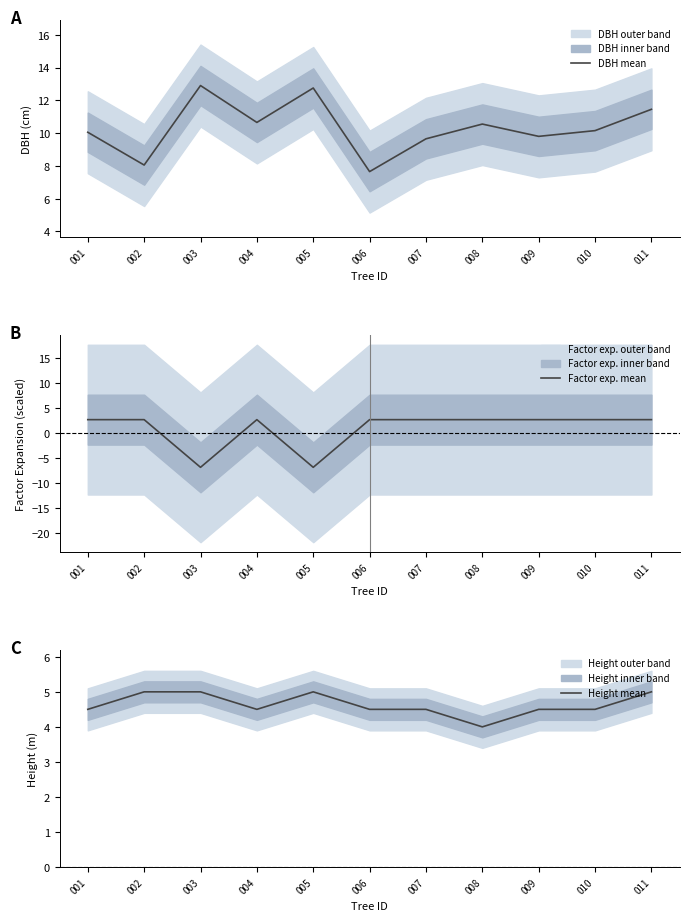

Which series has the largest total across all categories?

DBH mean